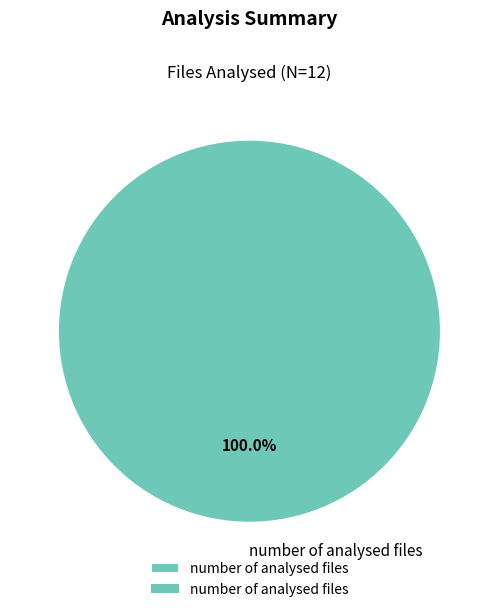

Rank the categories by value from lowest to highest.

number of analysed files